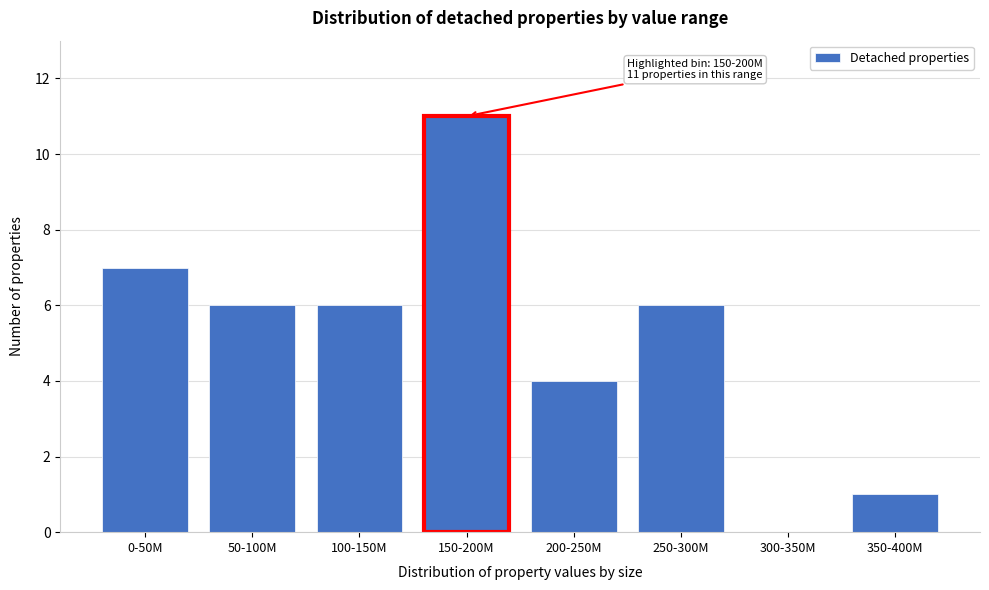

Reading left to right, list all the values displayed in this chart.

0-50M=7	50-100M=6	100-150M=6	150-200M=11	200-250M=4	250-300M=6	300-350M=0	350-400M=1